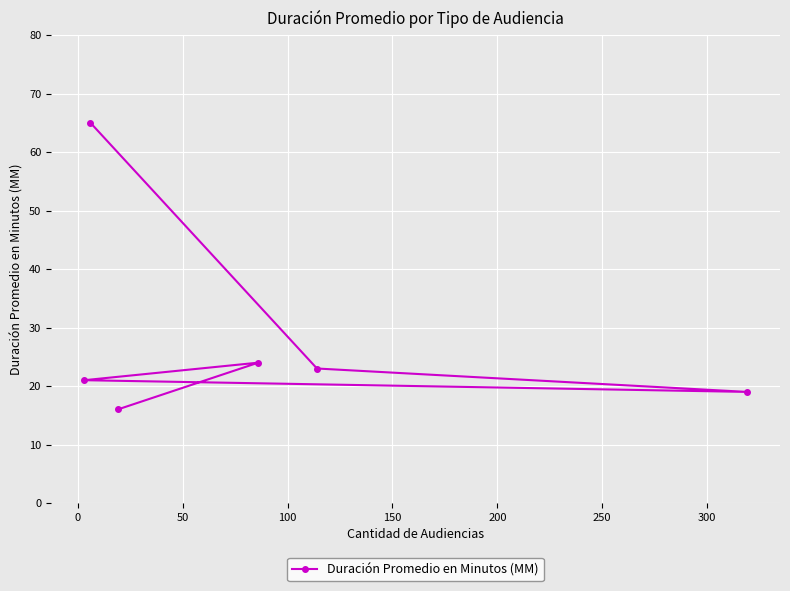

What is the difference between the maximum and minimum values?

49